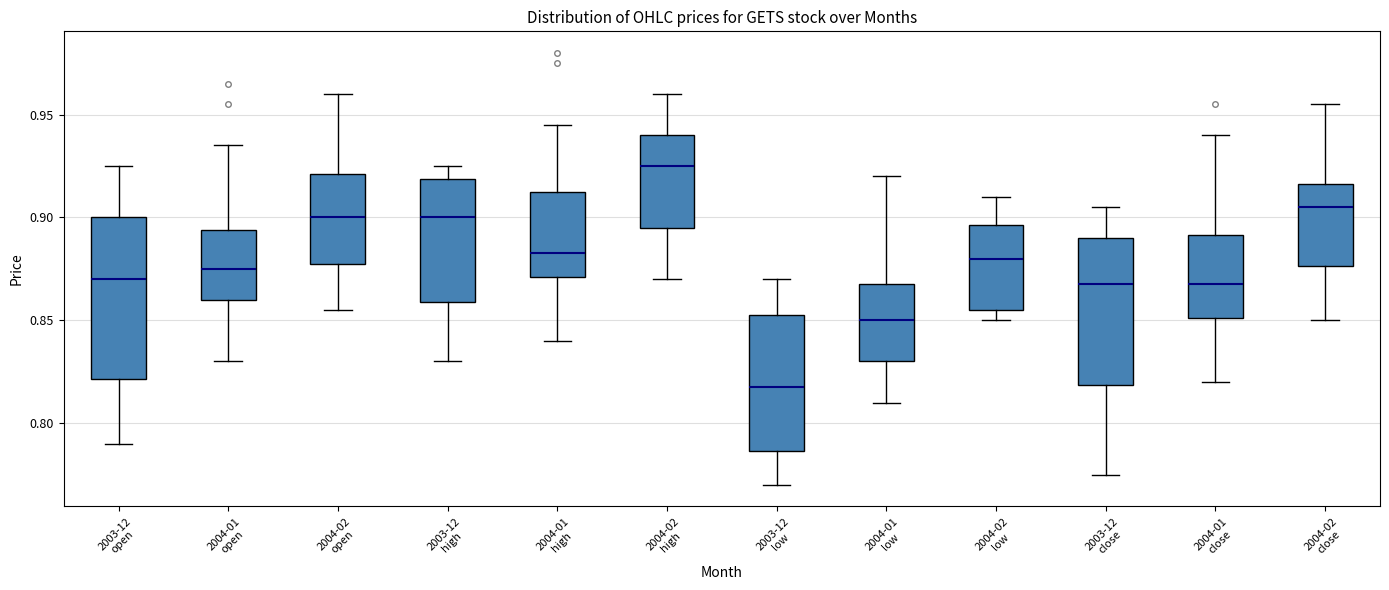

Which box has the highest median line?

2004-02 high